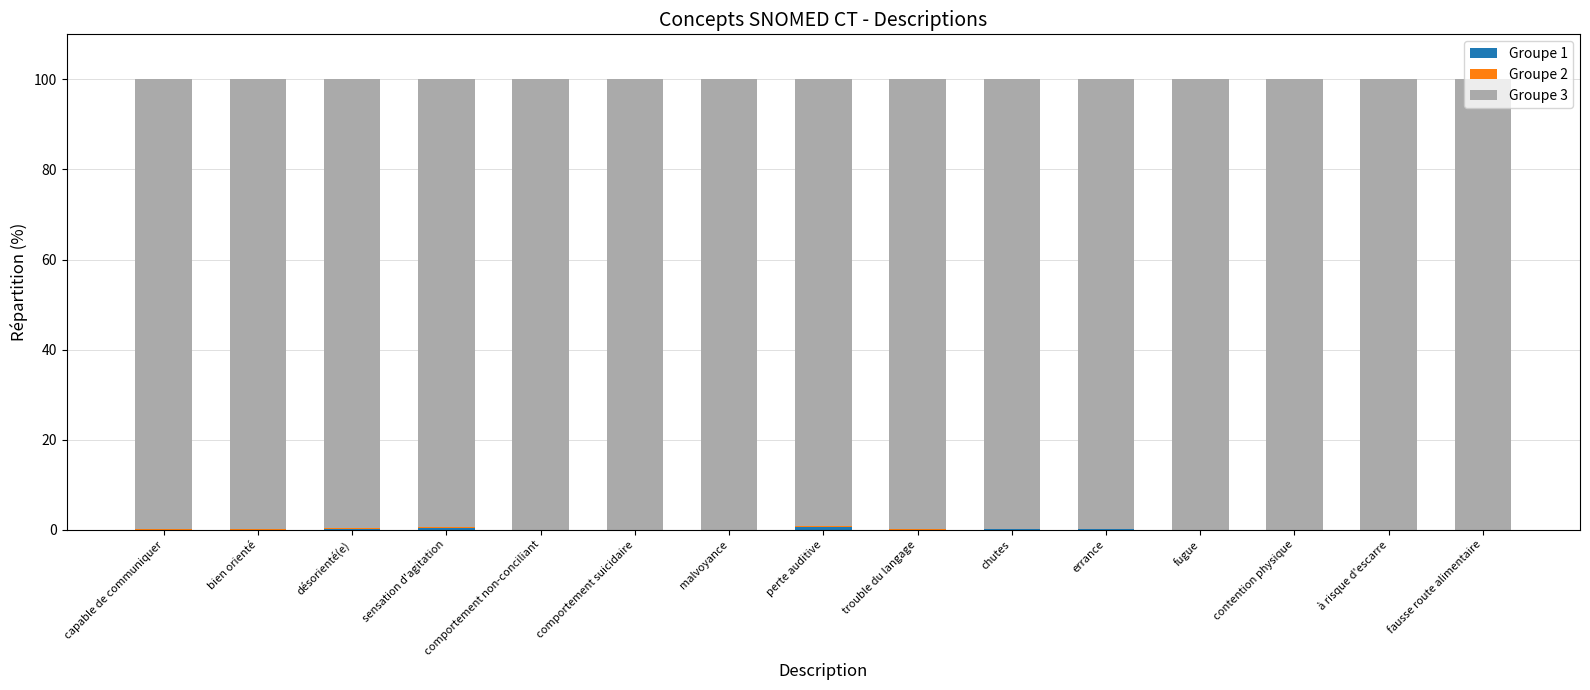

What is the total value across all series at comportement suicidaire?

100.0